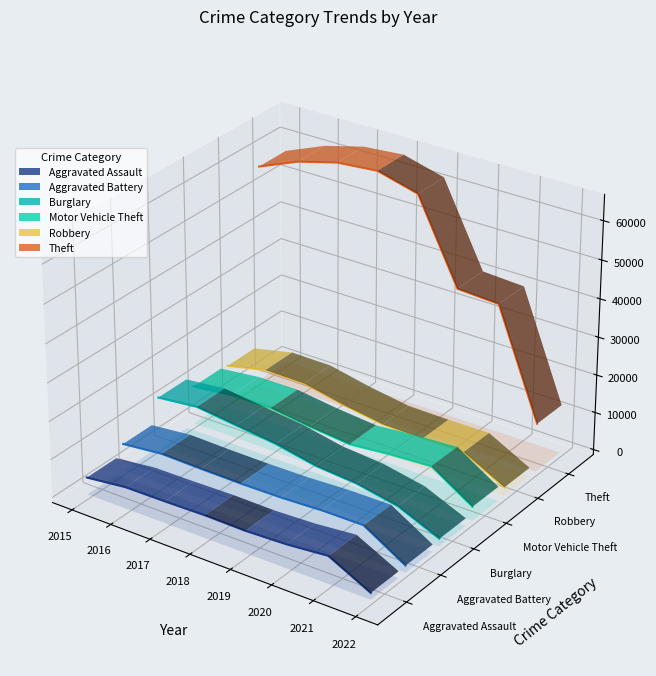

Rank the categories by value from highest to lowest.

2015, 2016, 2017, 2018, 2019, 2020, 2021, 2022